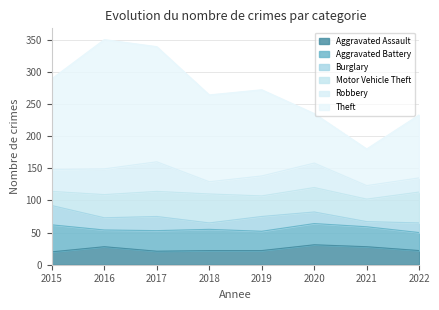

Between 2017 and 2021, which series saw the biggest shift?

Theft